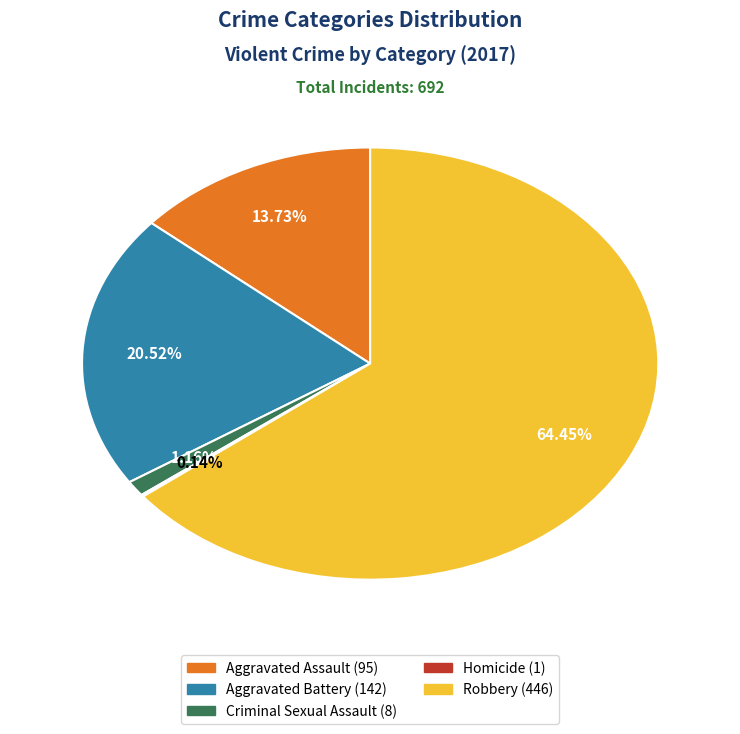

Which has a higher value, Robbery or Aggravated Battery?

Robbery